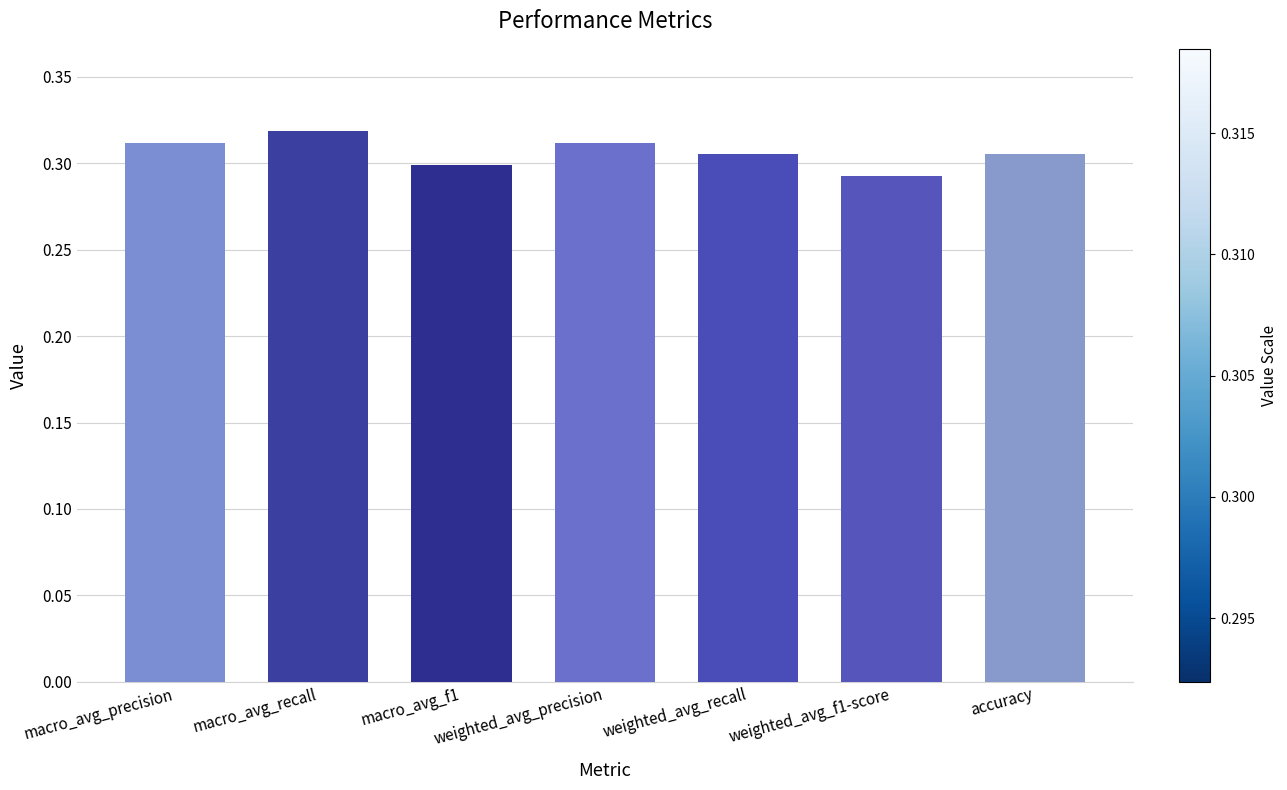

What is the sum of all values?

2.1